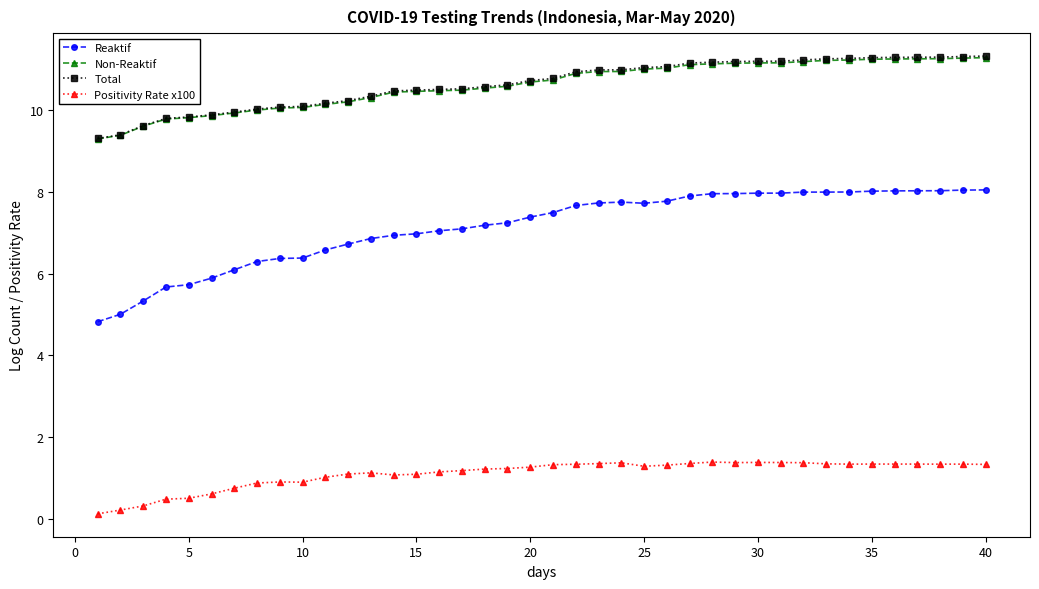

Which series has the widest spread of values?

Reaktif